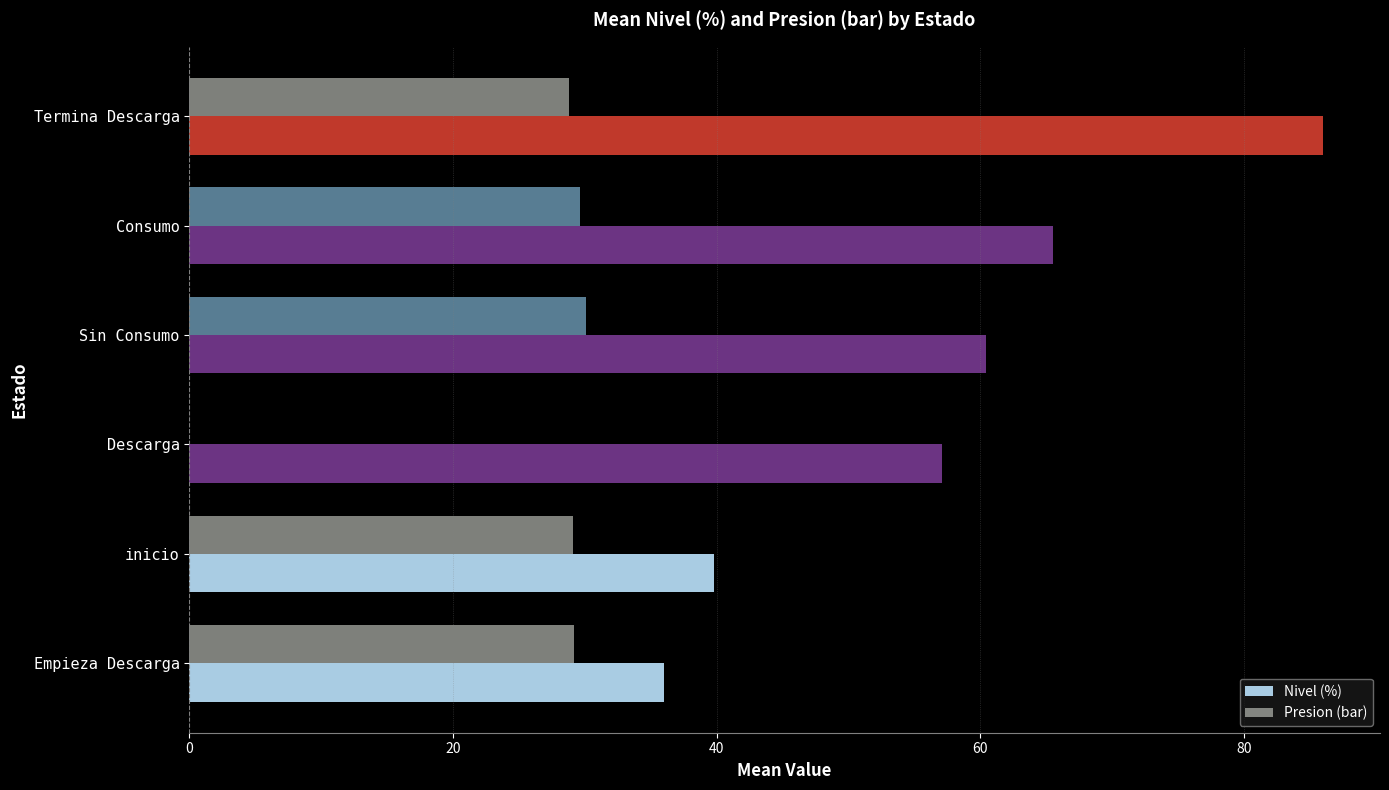

Between inicio and Termina Descarga, which series saw the biggest shift?

Nivel (%)